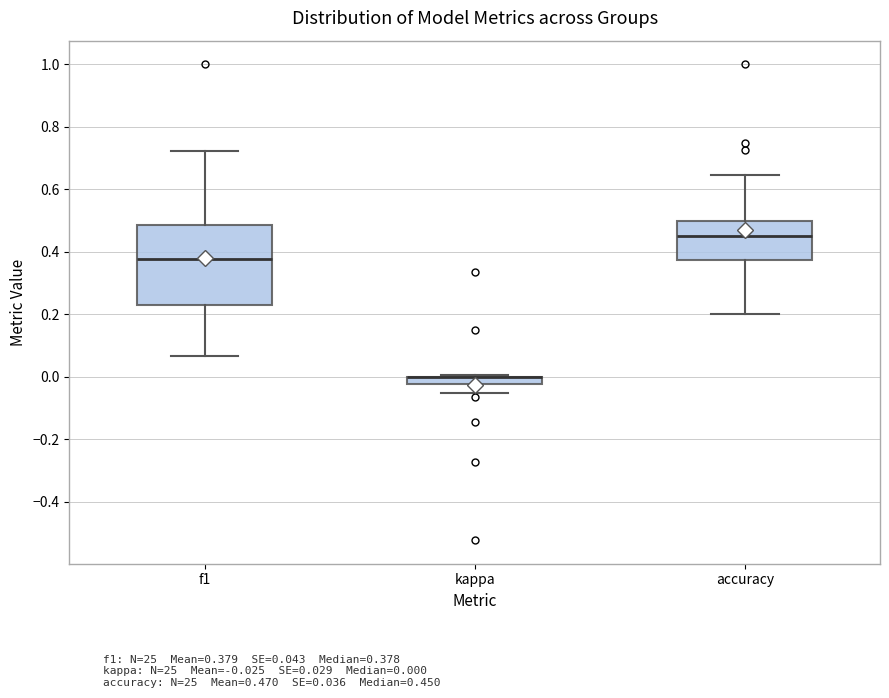

Which box is the tallest, from its lower edge to its upper edge?

f1